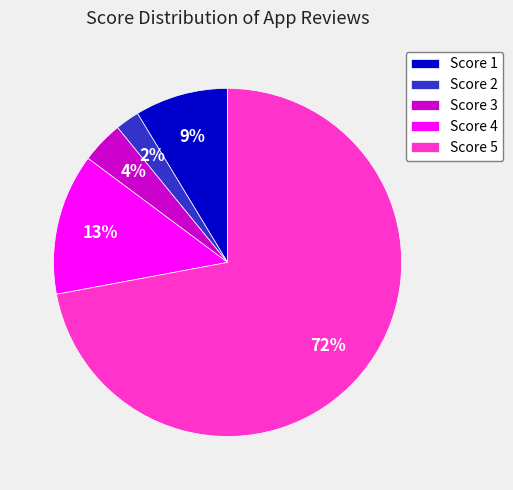

Rank the categories by value from lowest to highest.

Score 2, Score 3, Score 1, Score 4, Score 5